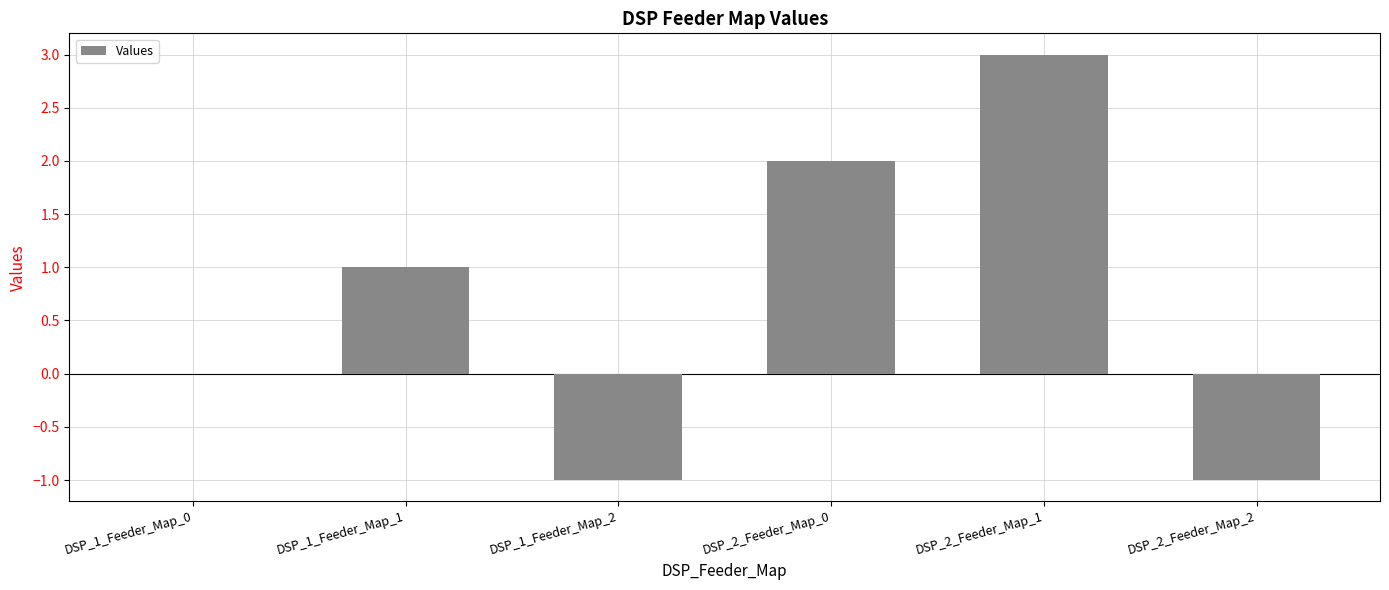

Which has a higher value, DSP_1_Feeder_Map_1 or DSP_2_Feeder_Map_1?

DSP_2_Feeder_Map_1